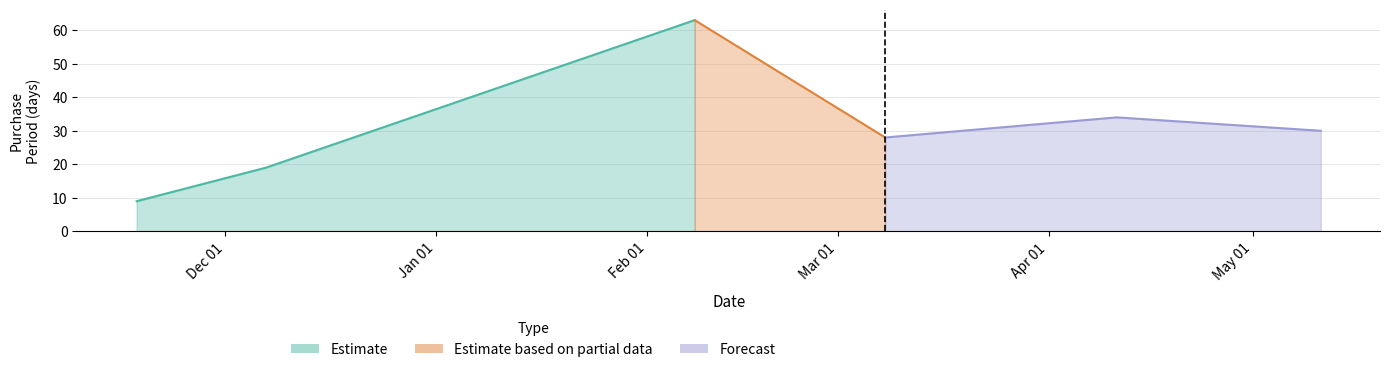

At which category does the data reach its first local peak?

2017-02-08